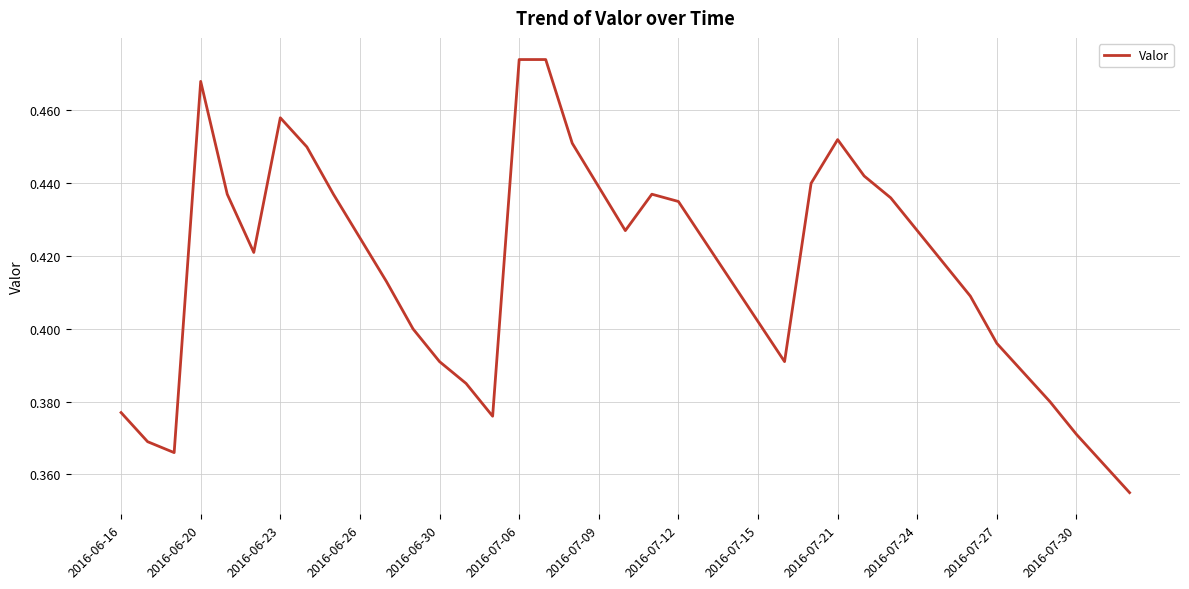

Is it true that the value at 2016-06-23 is 0.8?

False